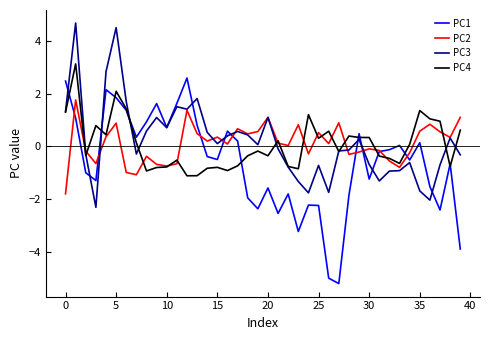

What is the maximum value shown in the chart?

4.7